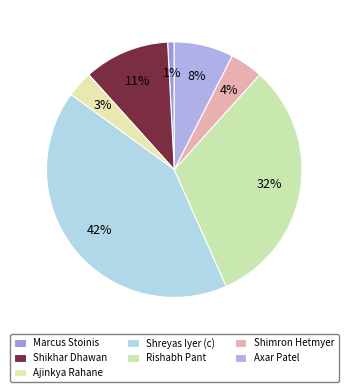

Count the number of slices in the pie.

7